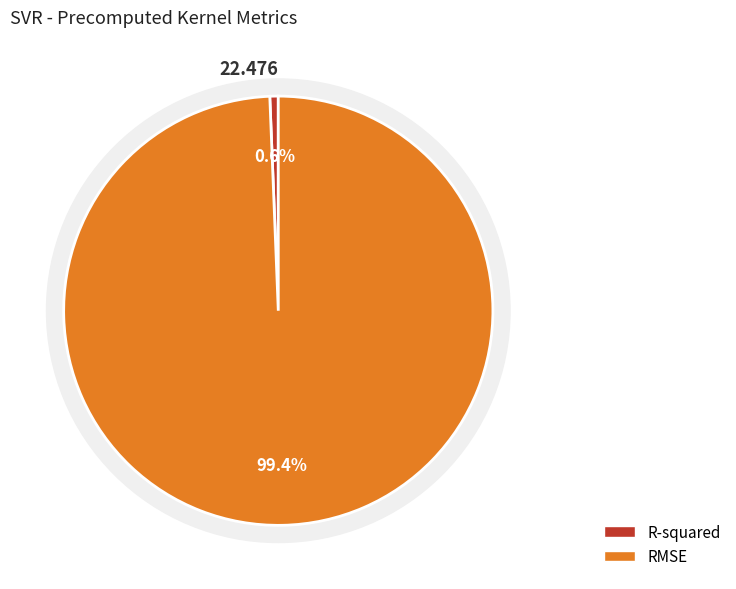

What is the change in value from R-squared to RMSE?

+22.2